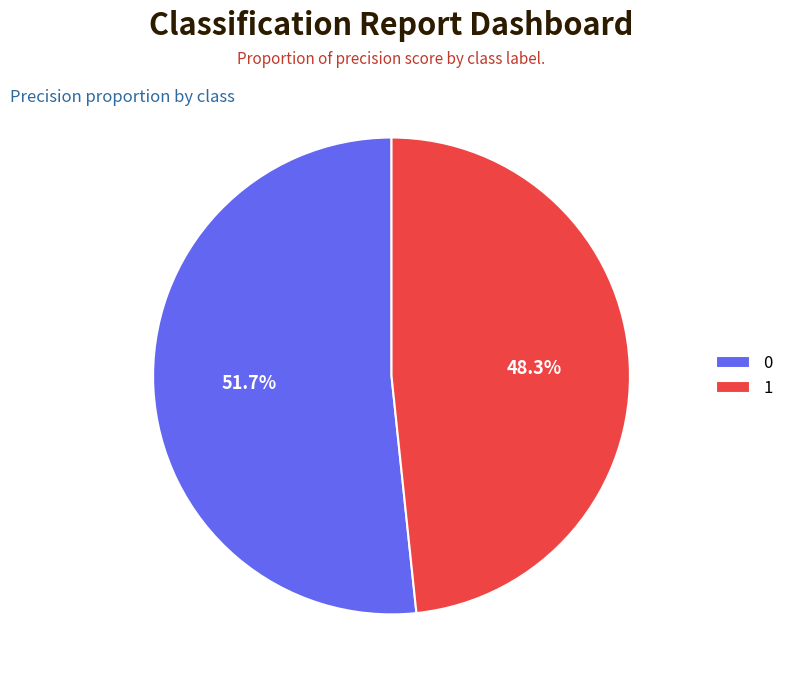

Count the number of slices in the pie.

2